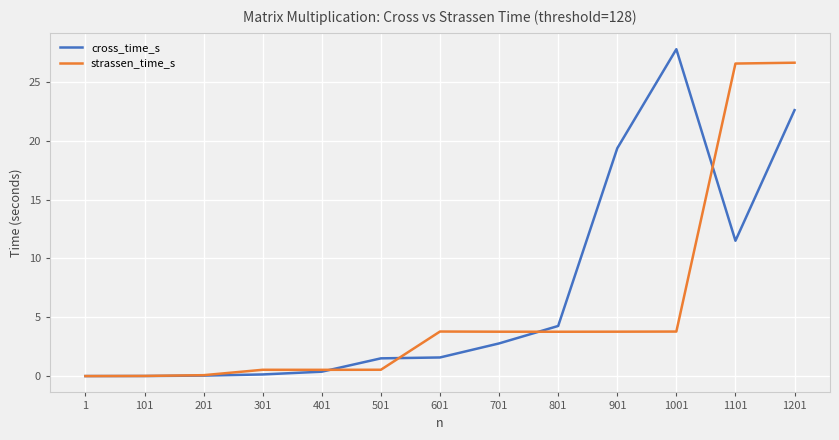

At which category is the sum across all series the highest?

1201